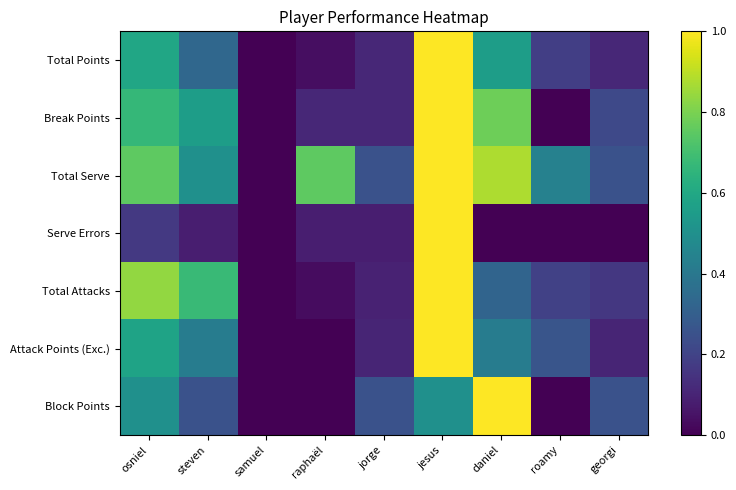

Which series has the largest range (max minus min)?

Total Points